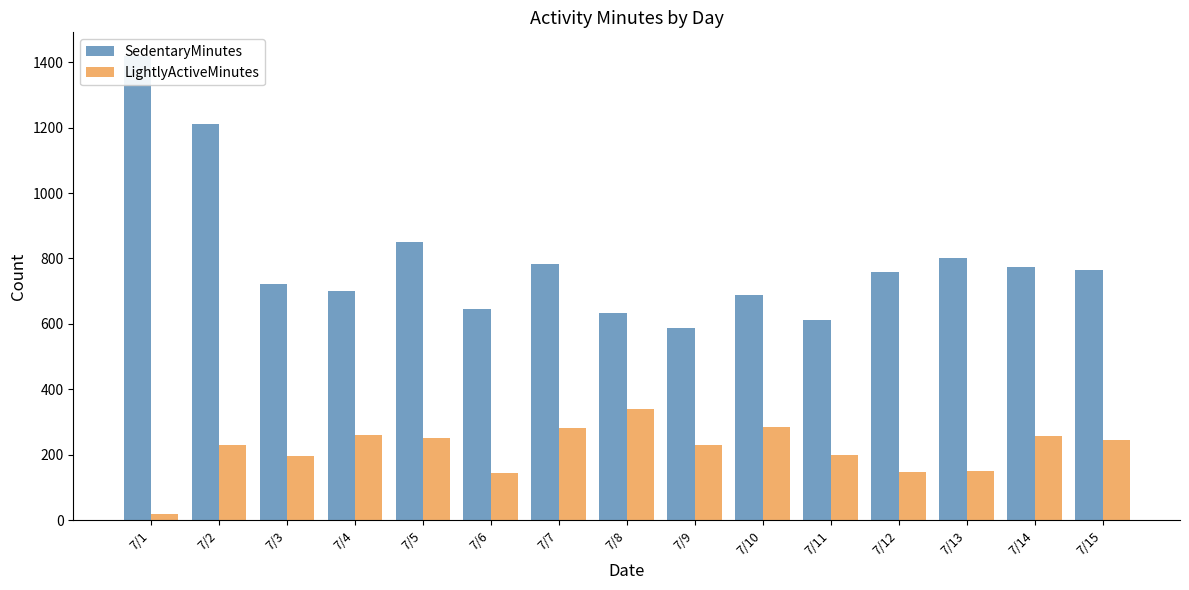

Rank the series by their average value, from lowest to highest.

LightlyActiveMinutes, SedentaryMinutes